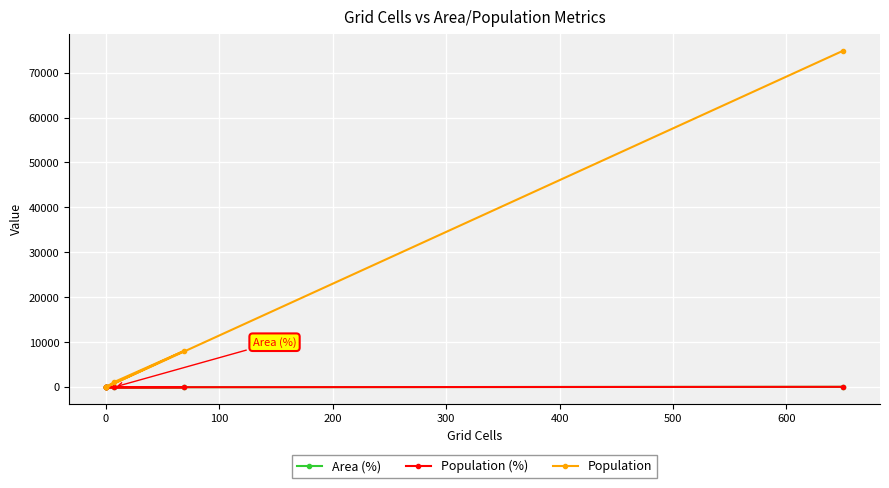

Where does the Area (%) series first go above 1?

100